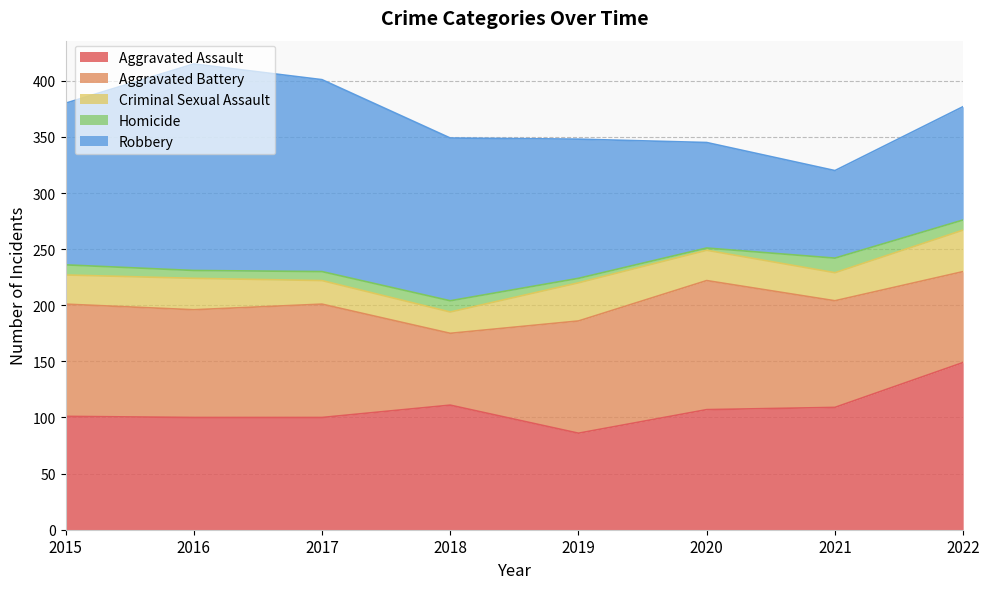

What is the sum of all Aggravated Battery values?

752